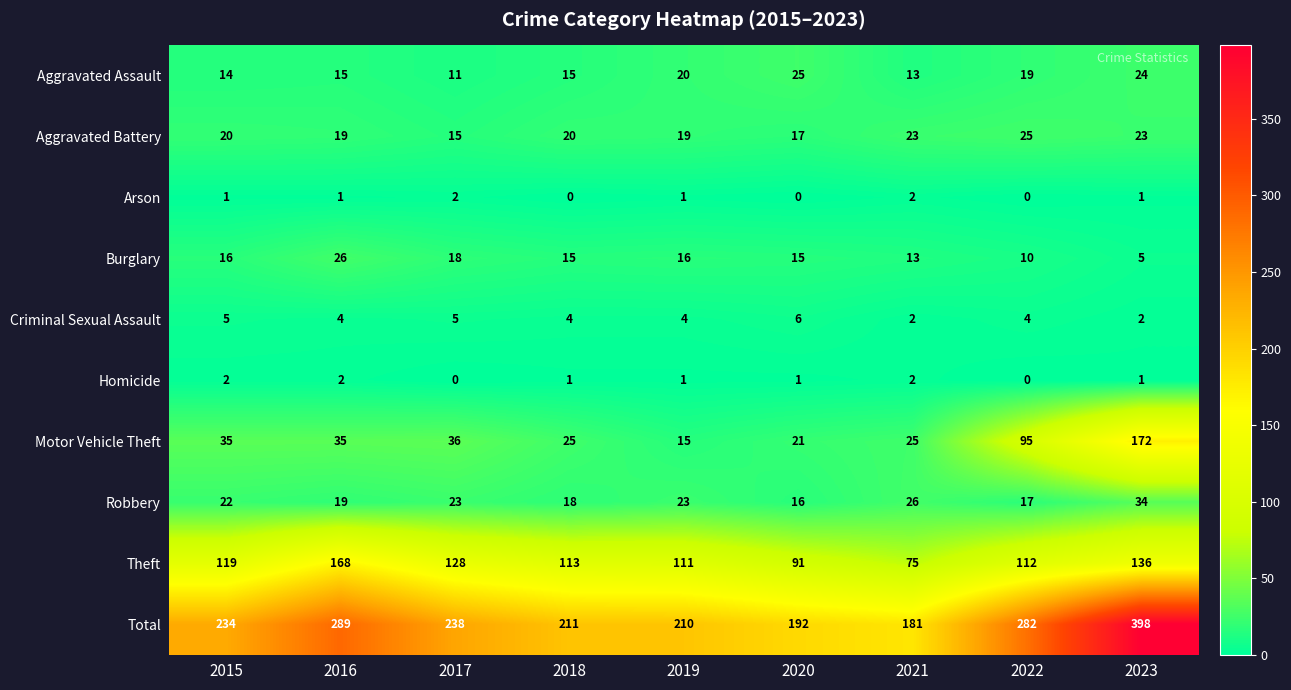

True or false: Total has a value of 286 at 2018.

False